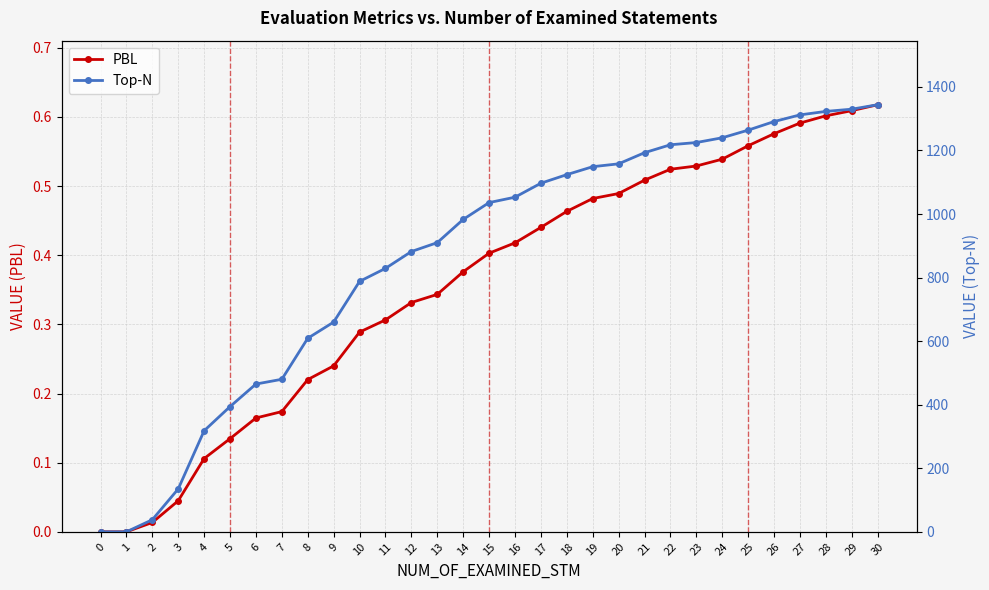

Is the value of PBL at 5 greater than the value of Top-N at 28?

No